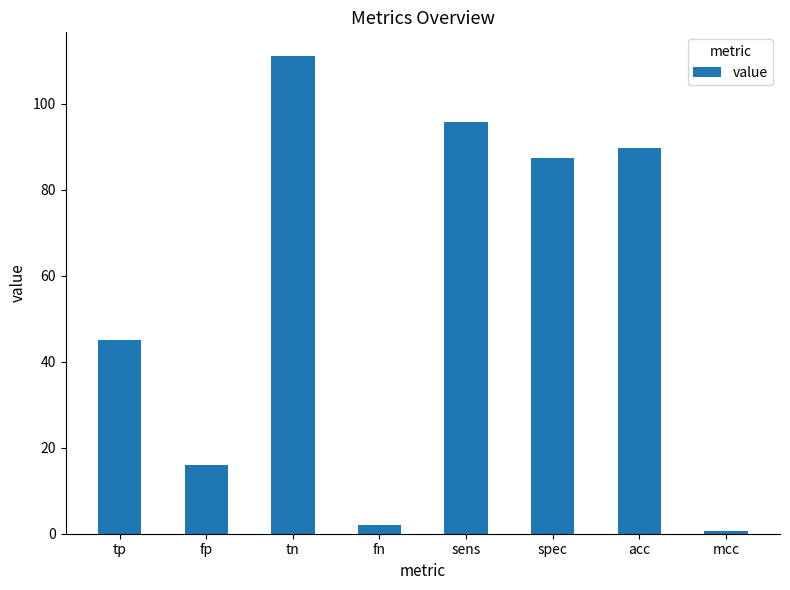

Reading left to right, transcribe all the data shown in this chart.

45.0	16.0	111.0	2.0	95.7	87.4	89.7	0.7